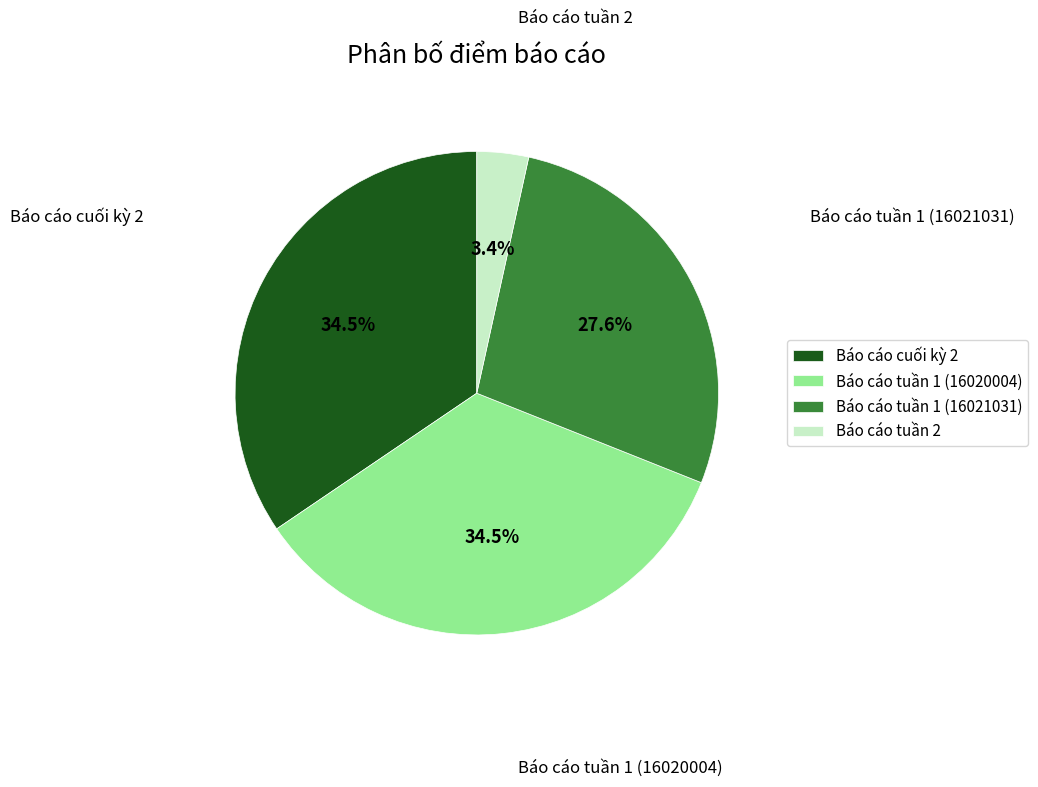

To the nearest percent, what portion does Báo cáo tuần 2 represent?

3%